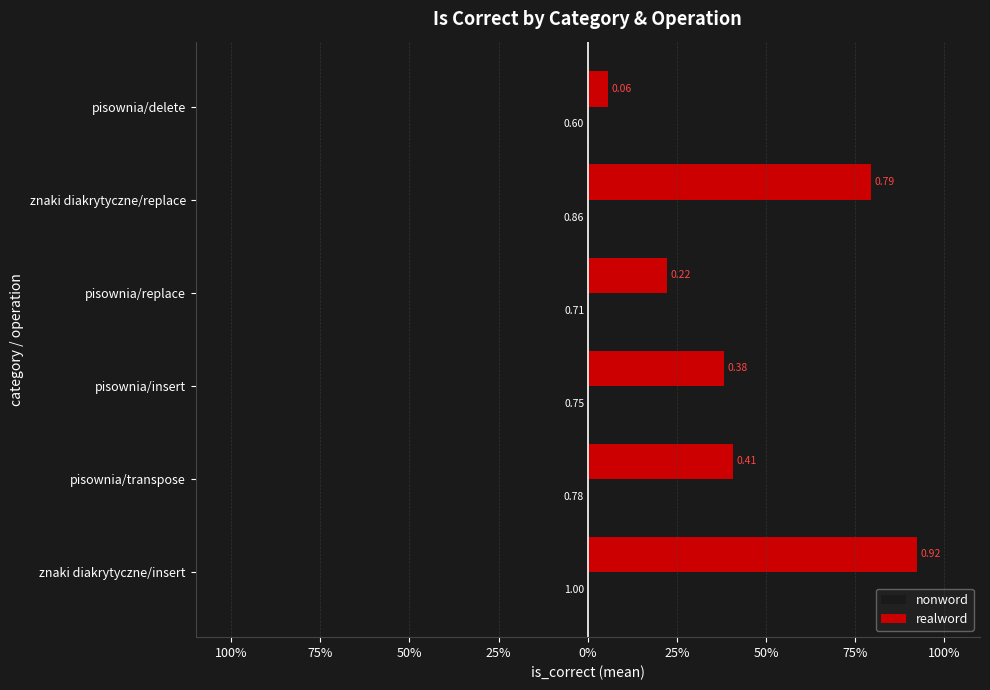

How many groups of bars are there?

6